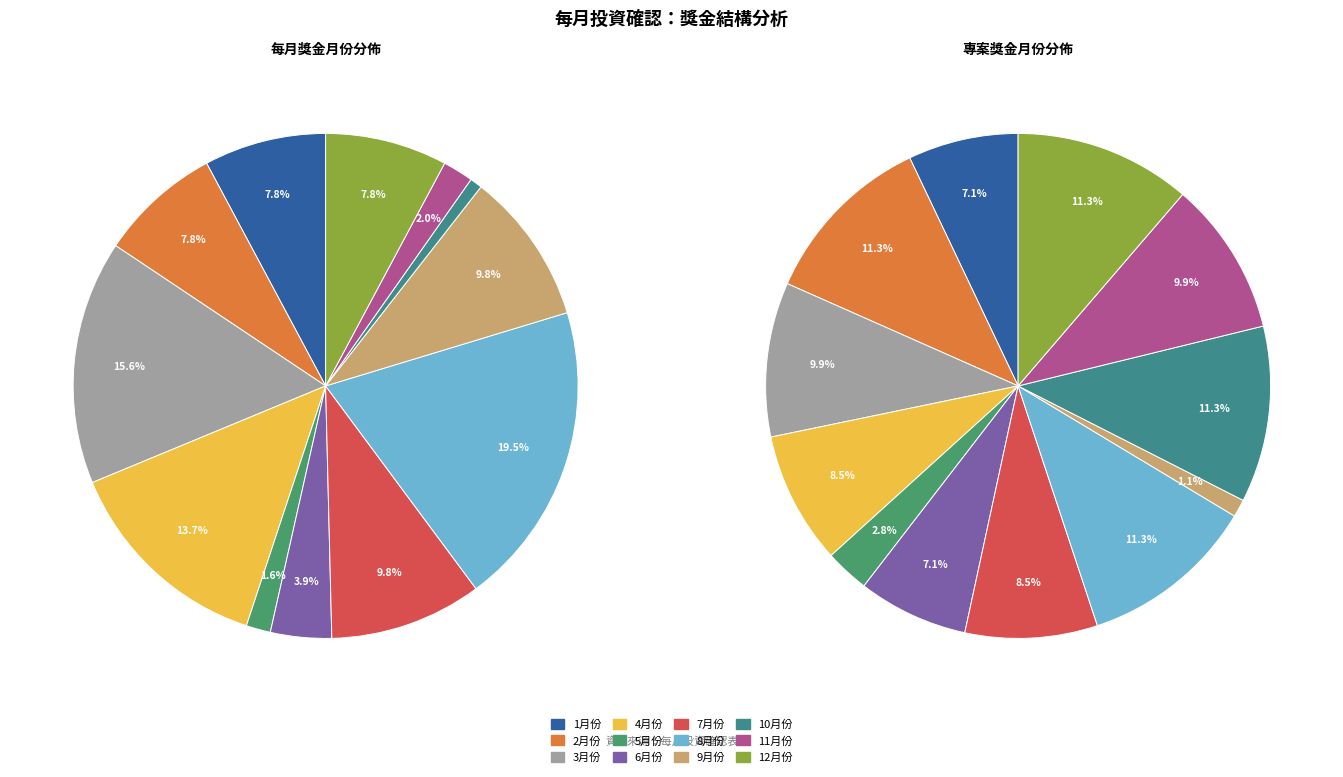

Which has a higher value, 7月份 or 9月份?

7月份